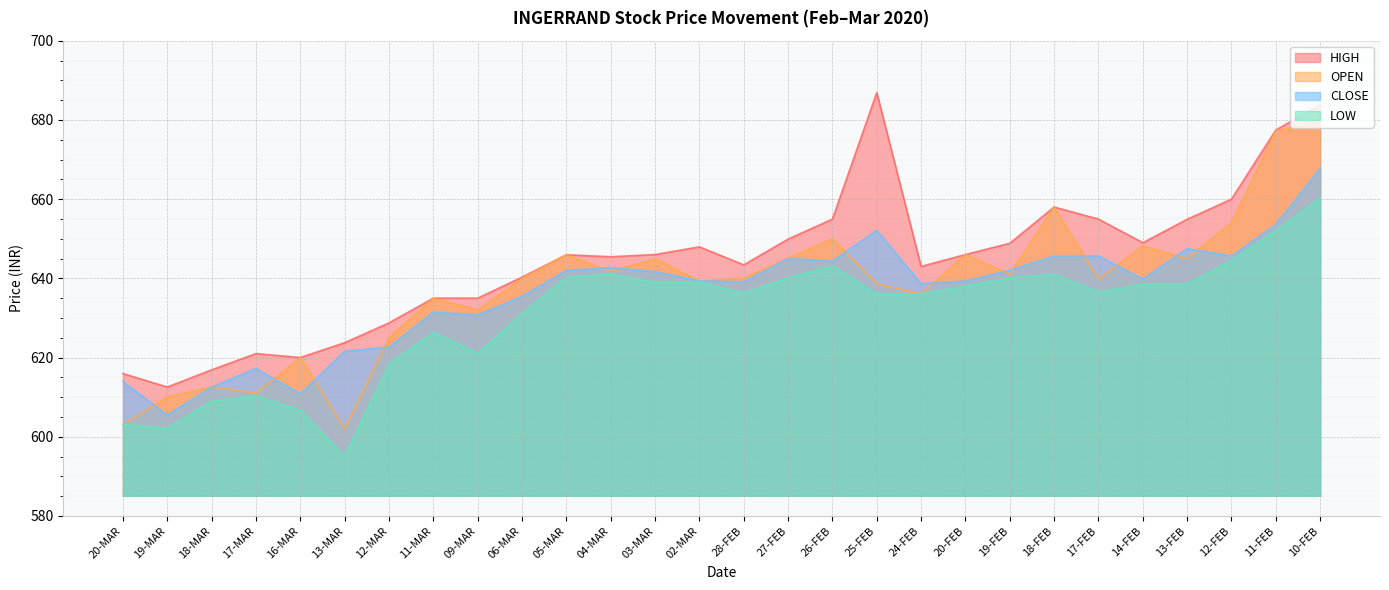

What are all the series names shown in the legend?

HIGH, OPEN, CLOSE, LOW